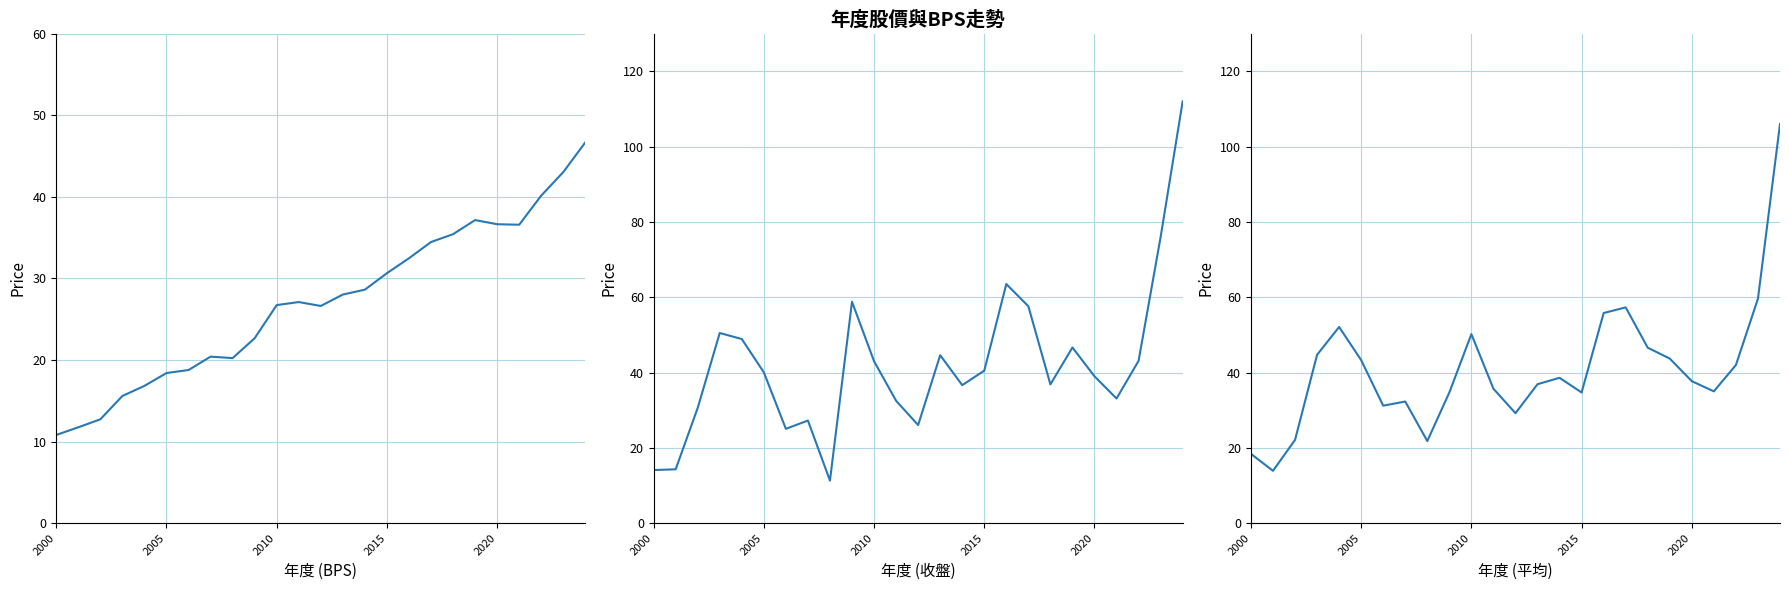

Is this an area chart (filled region under the line)?

No